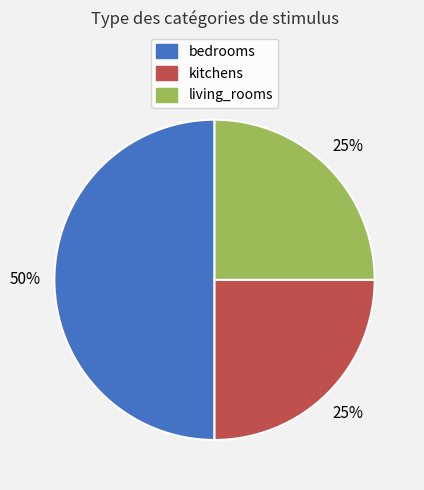

Is it true that bedrooms is 50% of the pie?

True